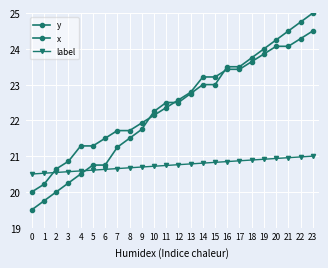

What is the sum of the y values at 1 and 9?

41.5